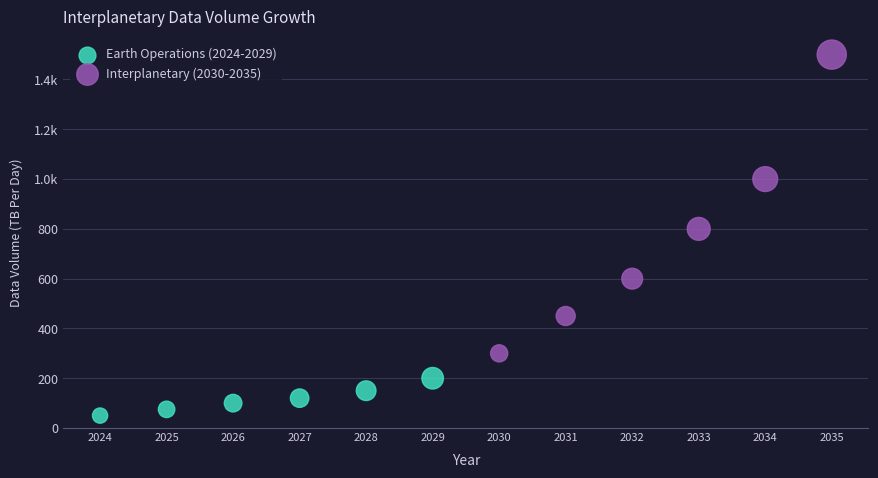

What are all the series names shown in the legend?

Earth Operations (2024-2029), Interplanetary (2030-2035)